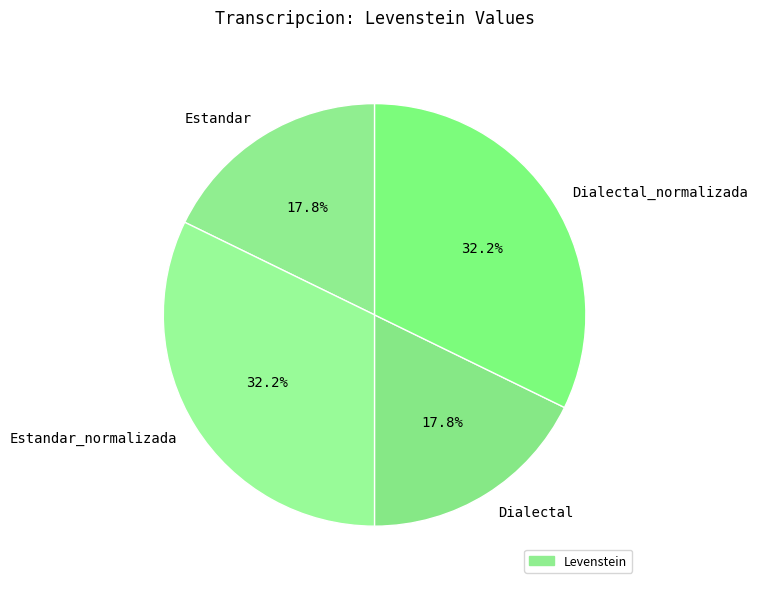

The Estandar_normalizada slice represents 32% of the pie. True or false?

True